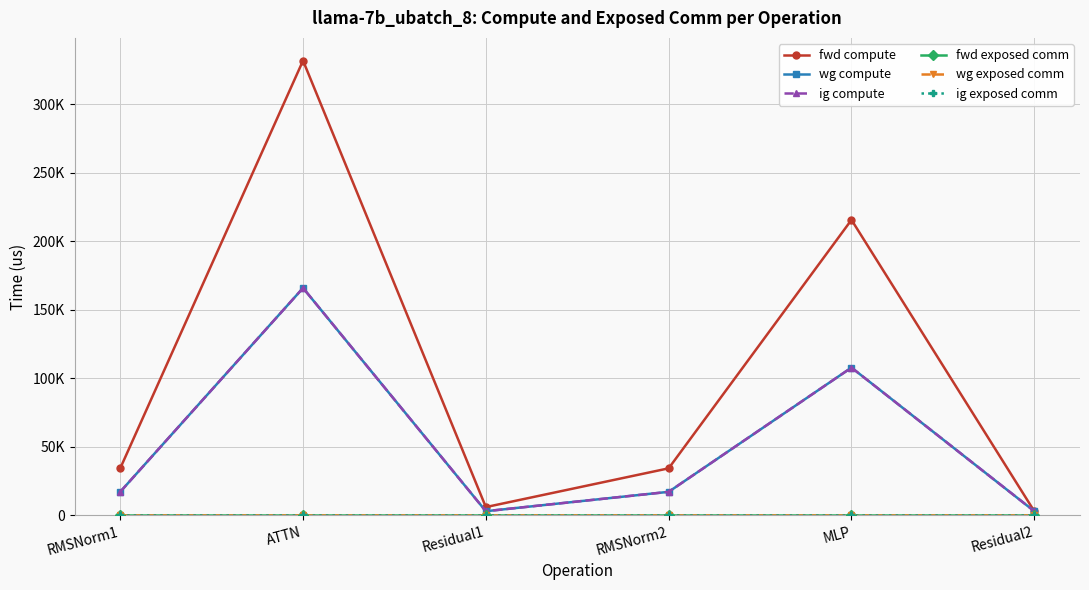

What is the difference between the fwd compute values at Residual2 and Residual1?

3010.5